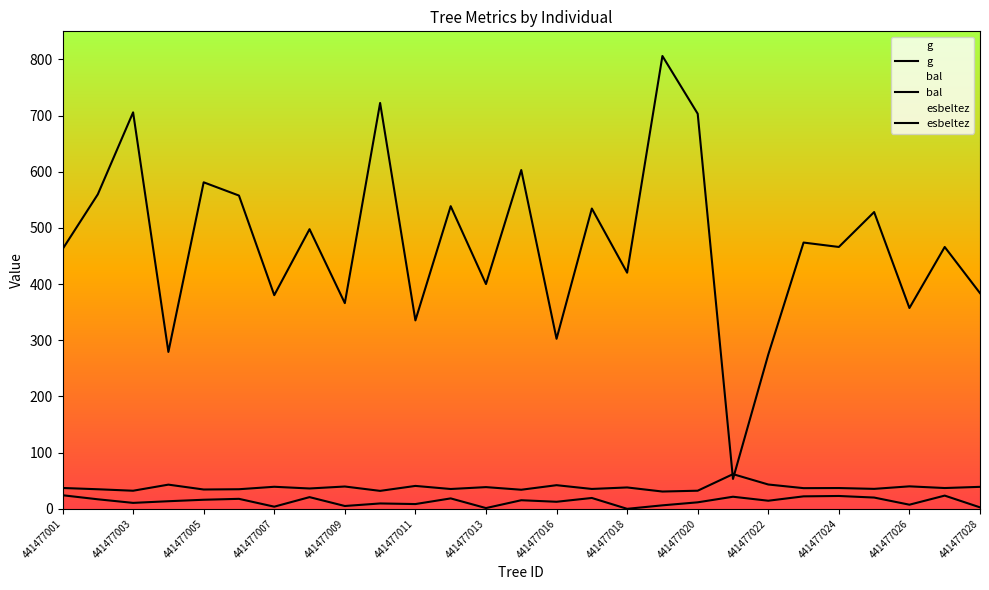

What position from the right is 441477003?

25